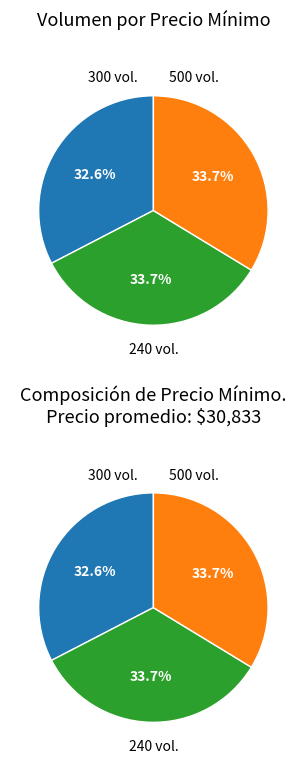

Rank the categories by value from highest to lowest.

500, 240, 300